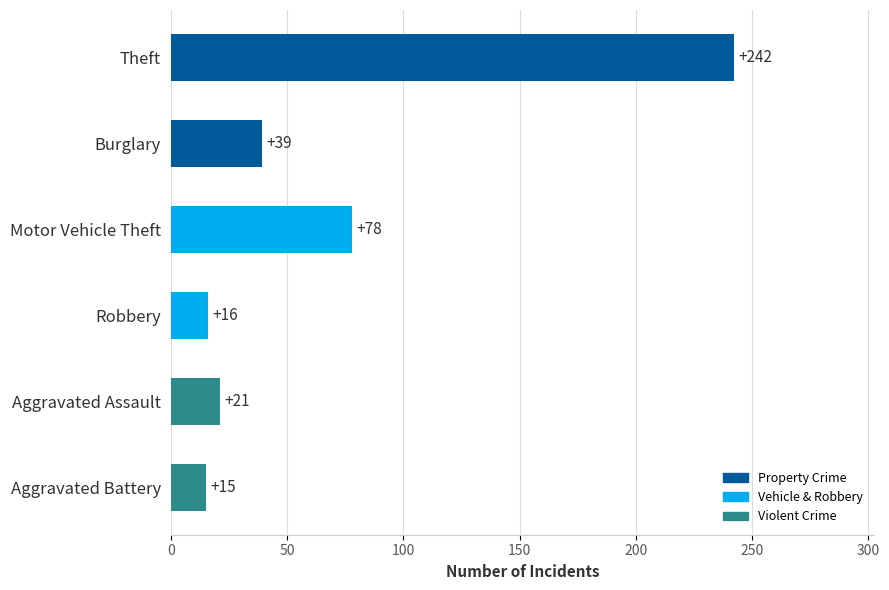

What is the approximate value at Burglary?

39